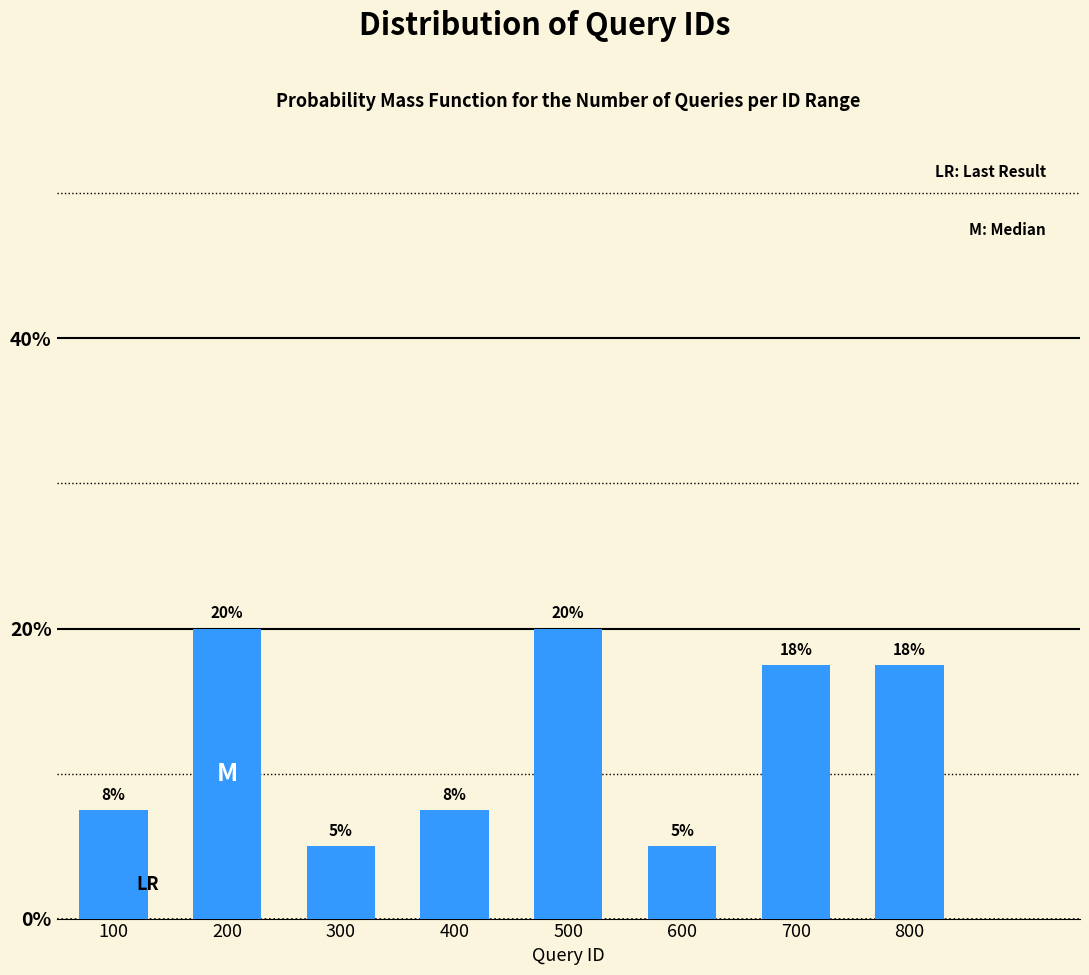

What is the value of the 7th bar from the left?

17.5